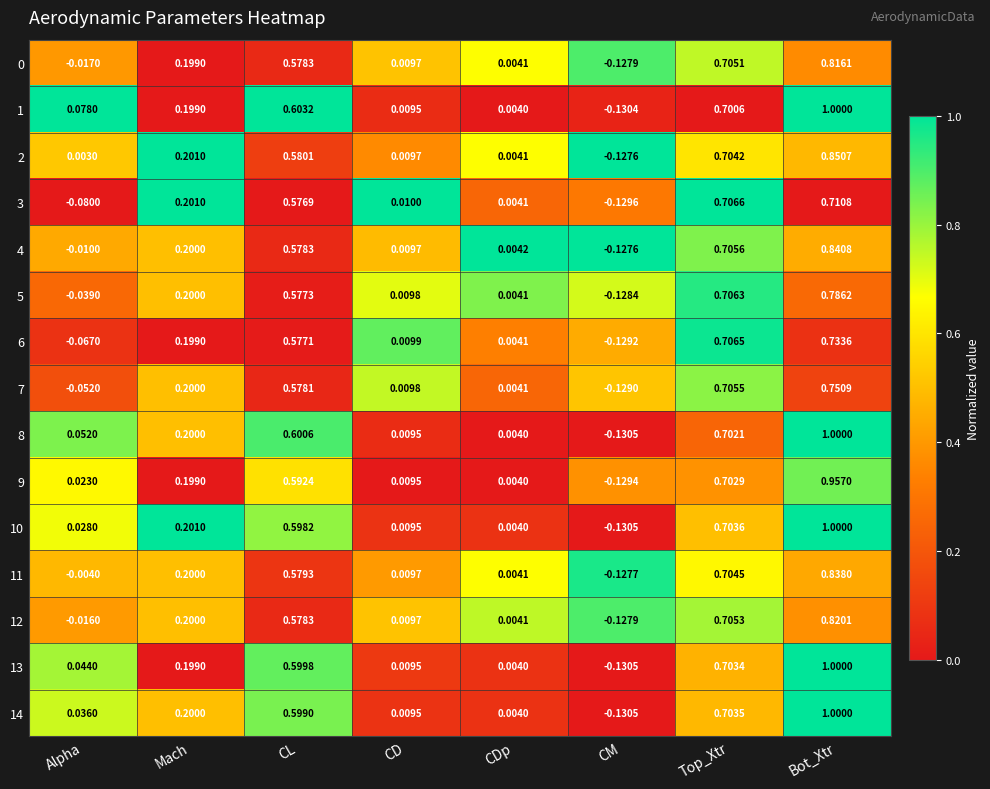

Which category has the highest value in the 1 series?

Bot_Xtr